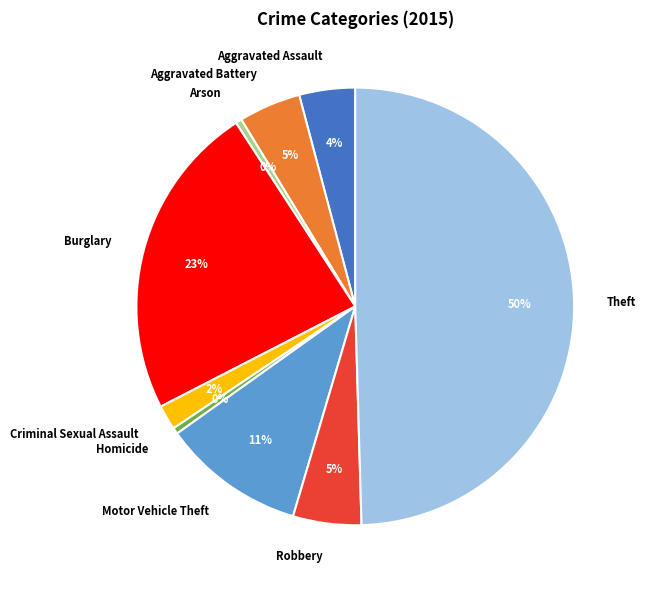

Is it true that Robbery is 15% of the pie?

False